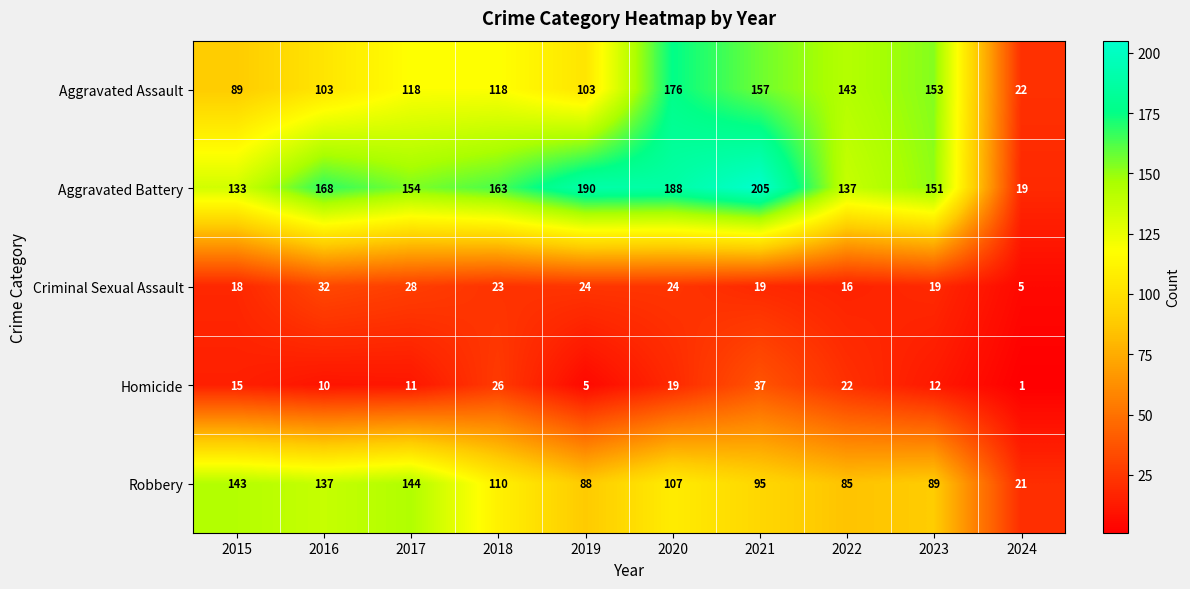

At which category is the sum across all series the highest?

2020